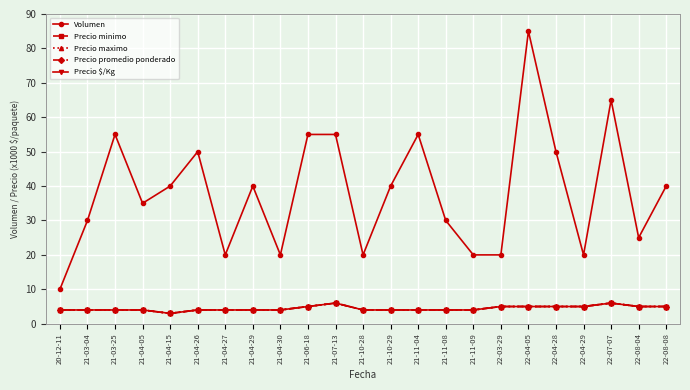

List the labels in order of Precio promedio ponderado value, largest first.

21-07-13, 22-07-07, 21-06-18, 22-03-29, 22-04-05, 22-04-28, 22-04-29, 22-08-04, 22-08-08, 20-12-11, 21-03-04, 21-03-25, 21-04-05, 21-04-26, 21-04-27, 21-04-29, 21-04-30, 21-10-28, 21-10-29, 21-11-04, 21-11-08, 21-11-09, 21-04-15